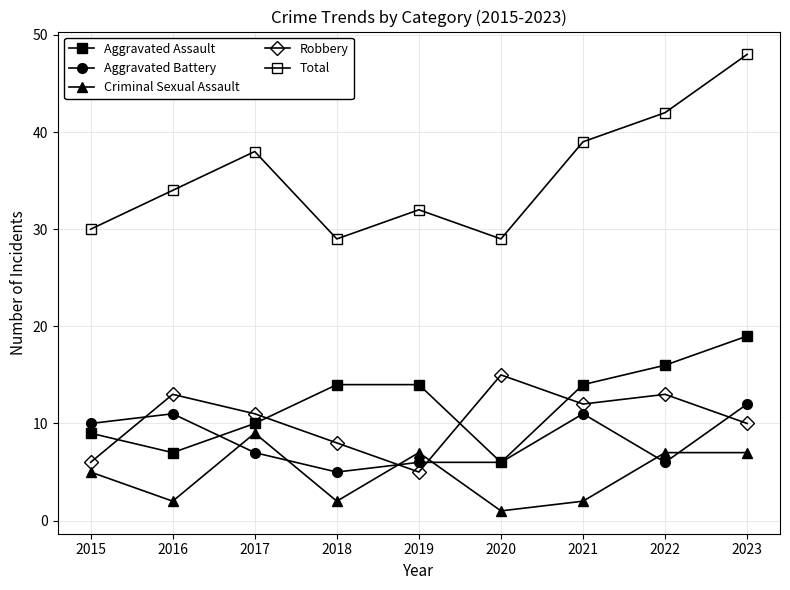

How many lines are shown in the chart?

5